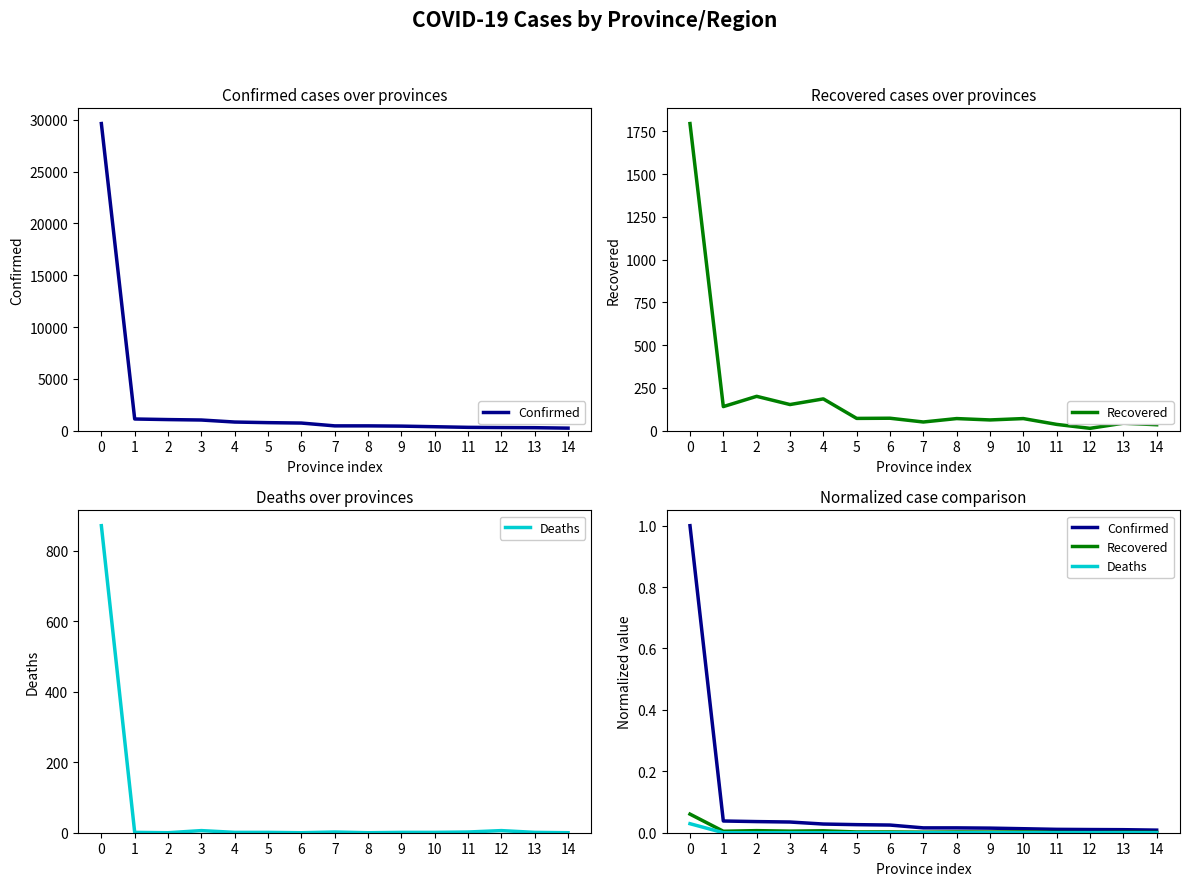

The value of Deaths at 11 is 0.0. True or false?

False